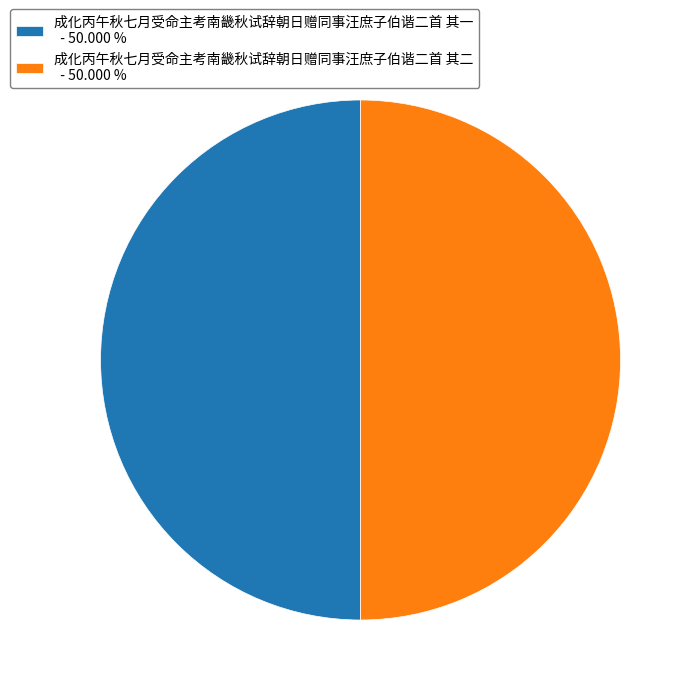

Is the sum of 成化丙午秋七月受命主考南畿秋试辞朝日赠同事汪庶子伯谐二首 其二 - 50.000 % and 成化丙午秋七月受命主考南畿秋试辞朝日赠同事汪庶子伯谐二首 其一 - 50.000 % greater than half?

Yes